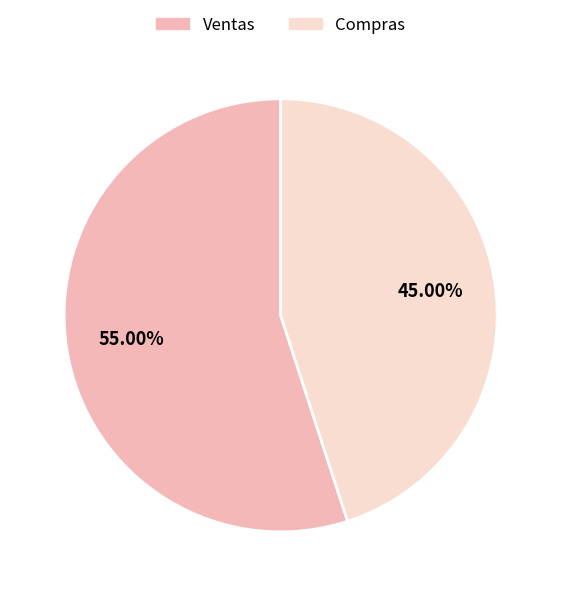

Is there a majority slice in this chart?

Yes